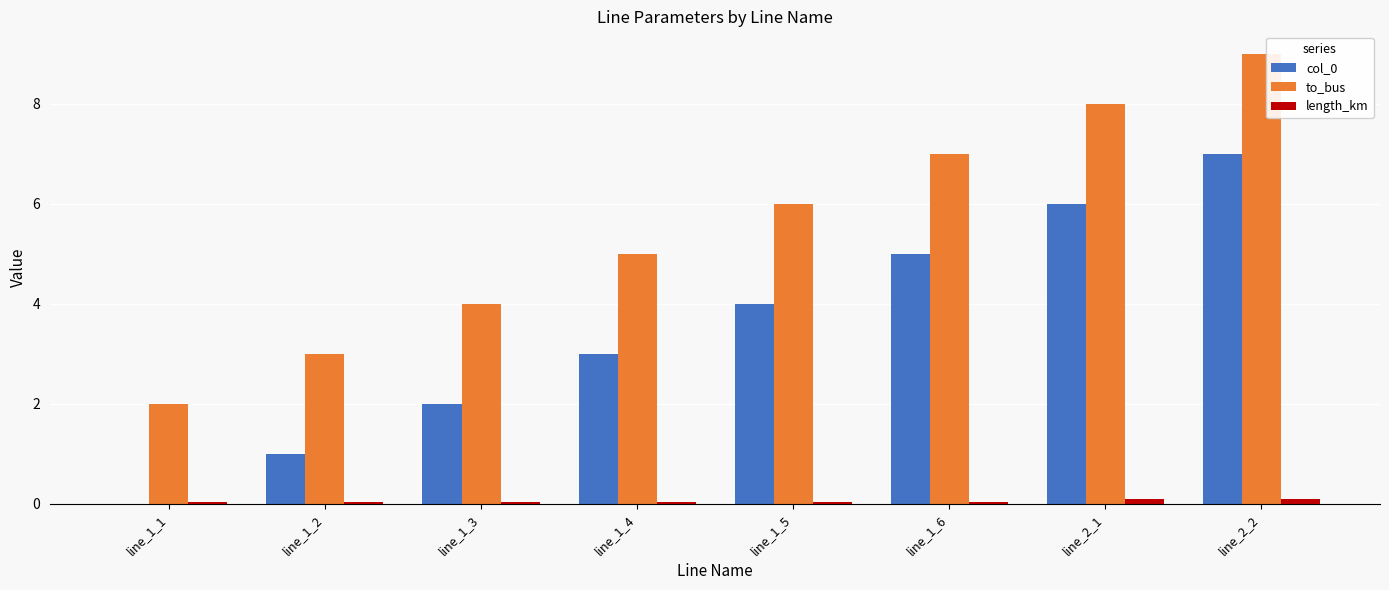

Count the number of categories in the chart.

8